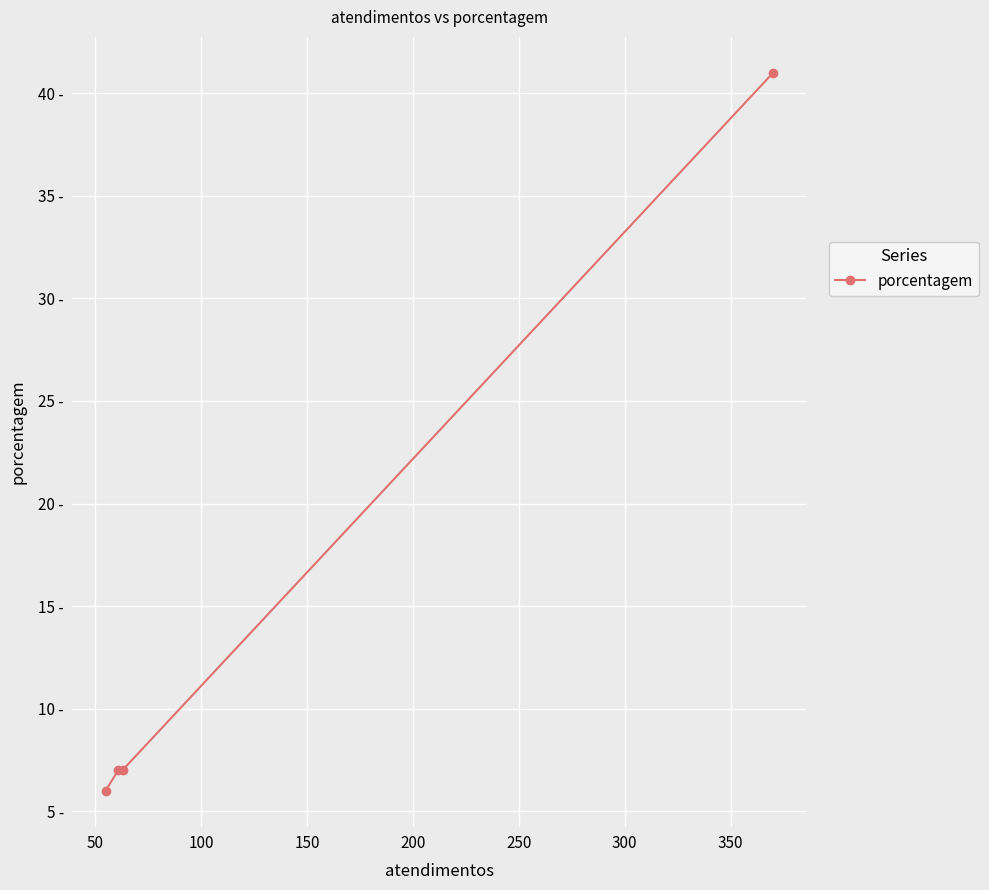

How many categories are shown in the chart?

4